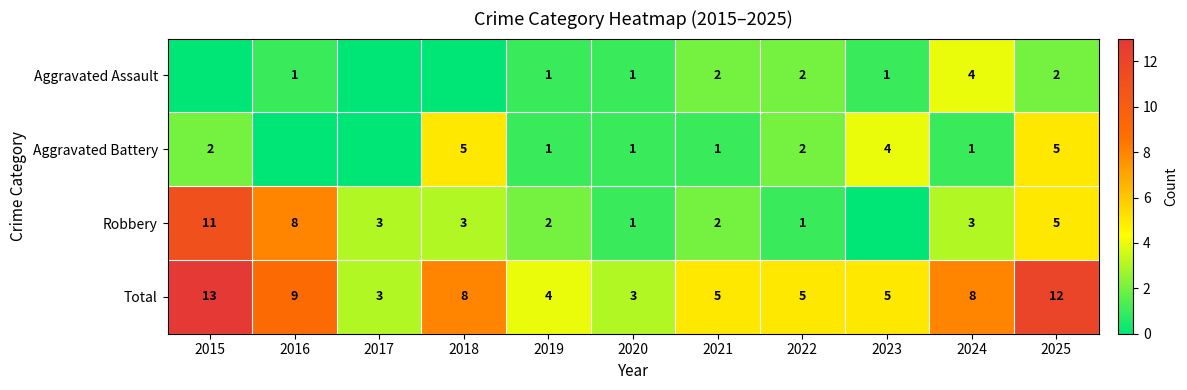

At which label does Total first exceed 5?

2015